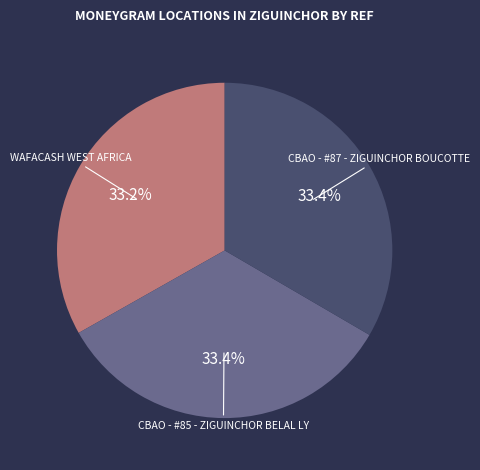

Is there any slice that represents more than half of the pie?

No